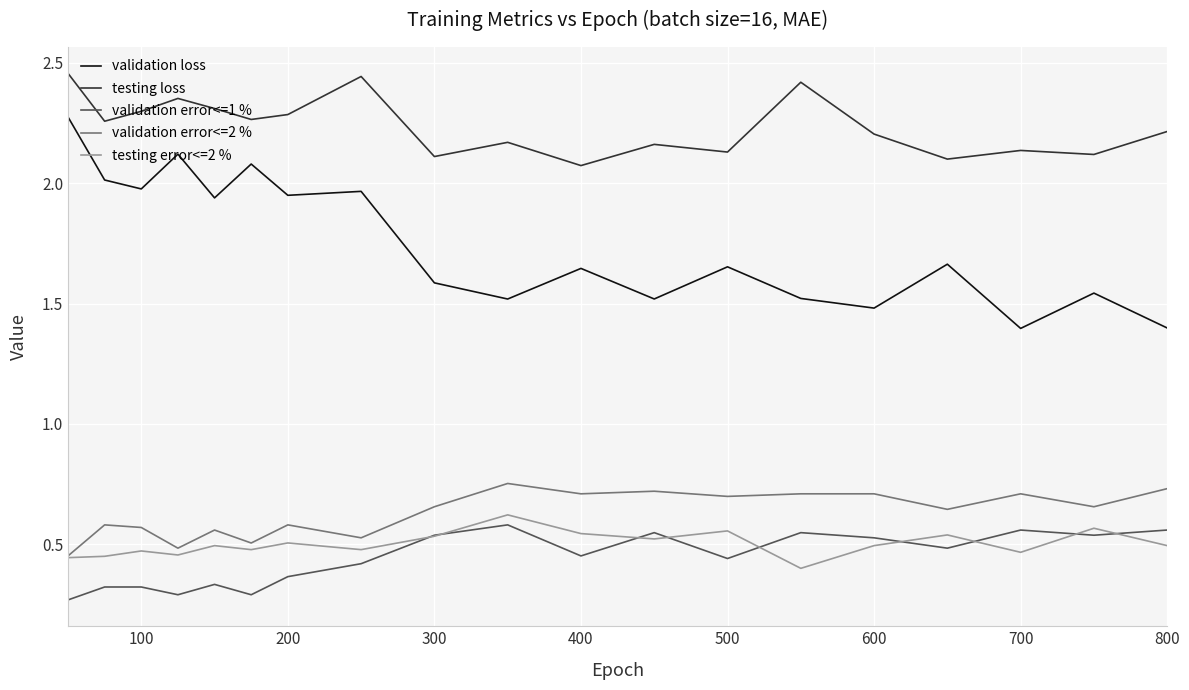

Which series has the widest spread of values?

validation loss